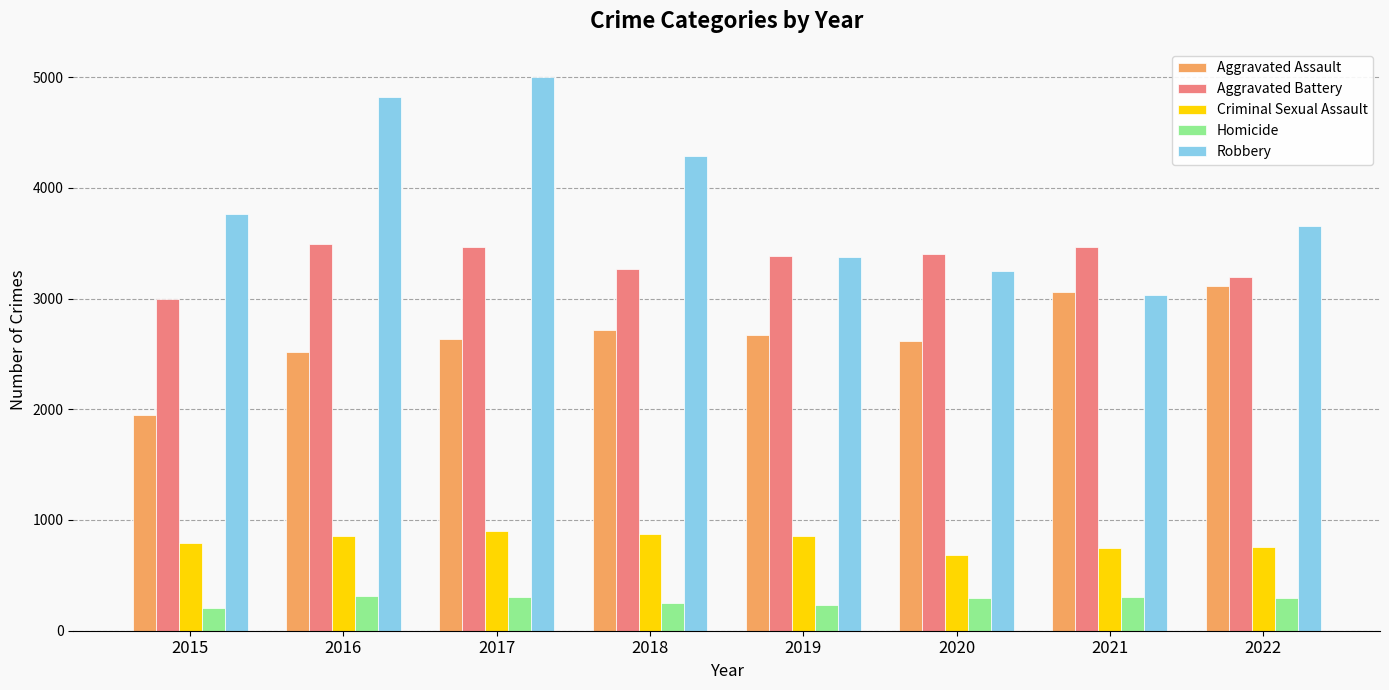

What is the difference between the second highest and second lowest values in the Criminal Sexual Assault series?

131